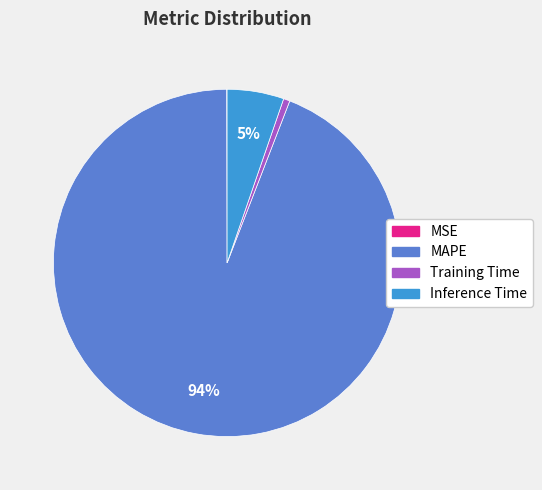

Which has a higher value, Inference Time or Training Time?

Inference Time